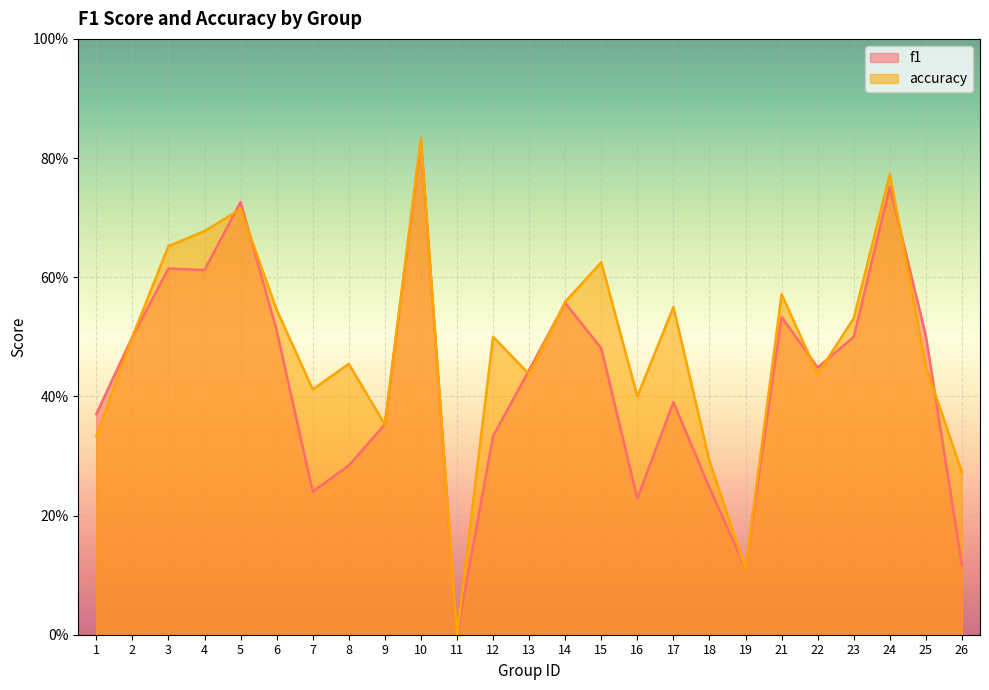

Which series has the largest total across all categories?

accuracy